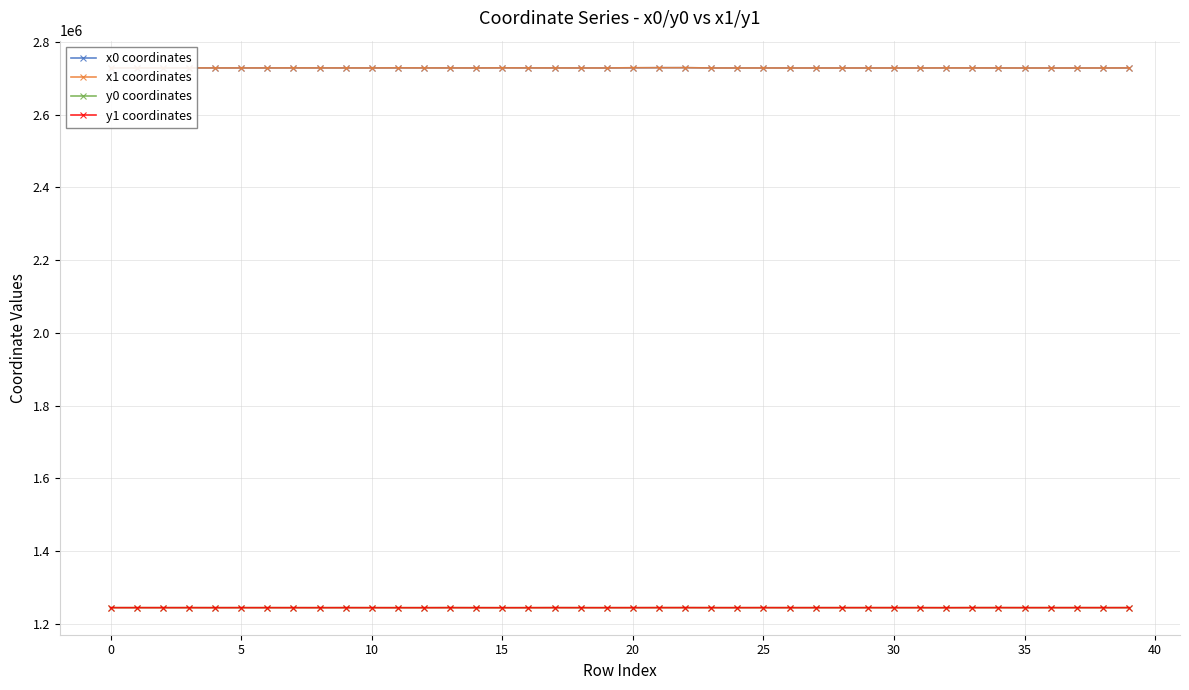

True or false: x1 coordinates and y0 coordinates intersect in this chart.

False